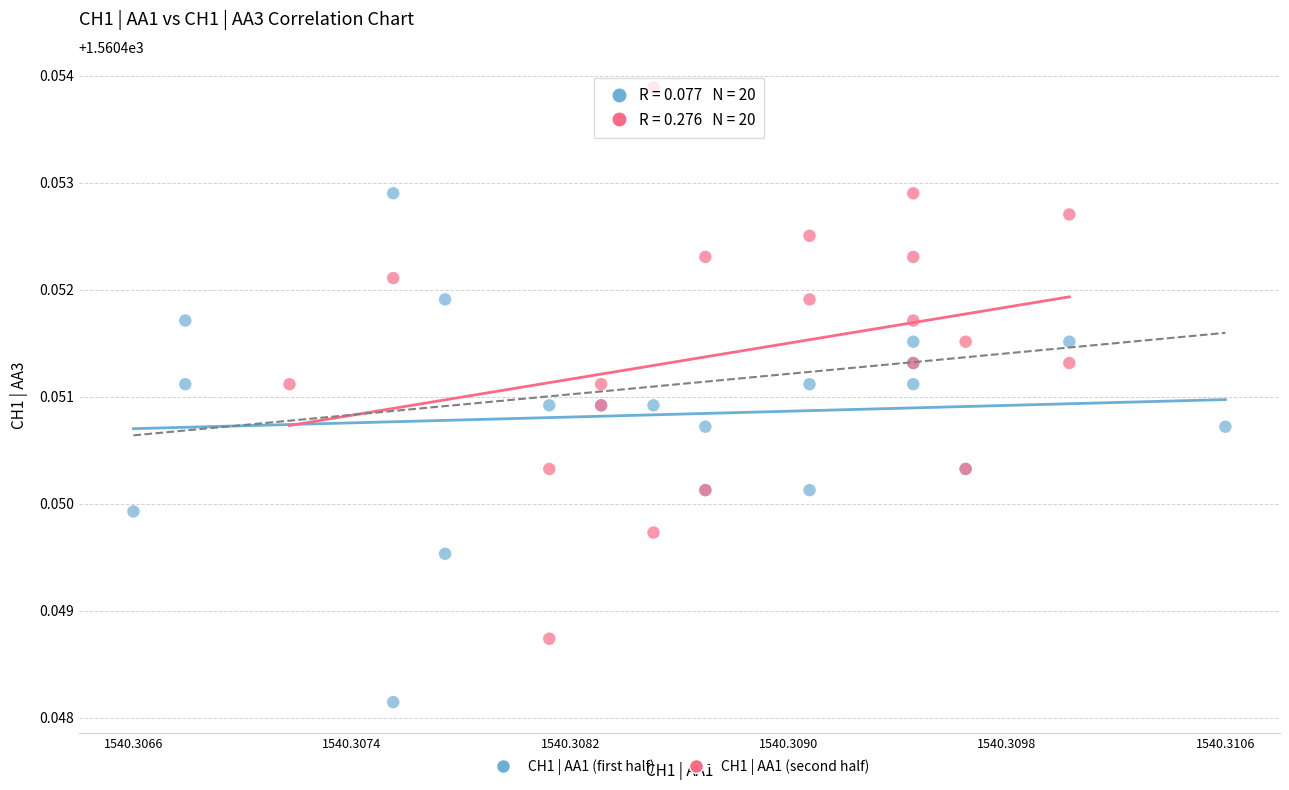

Which series reaches the maximum Y coordinate?

CH1 | AA1 (second half)